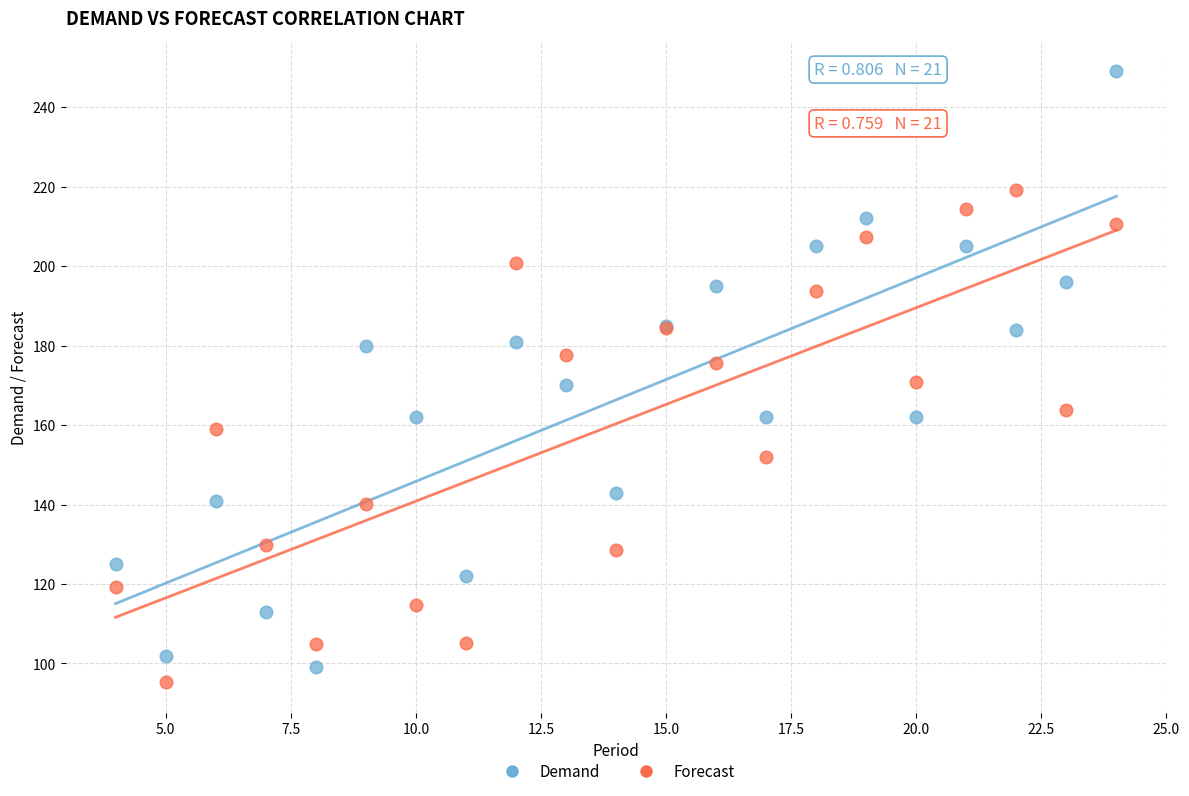

Which series reaches the maximum Y coordinate?

Demand